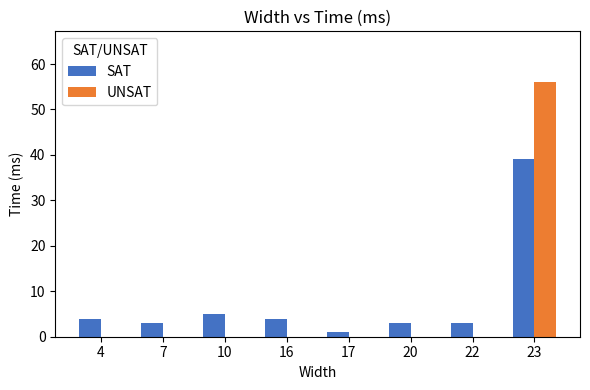

At which category does the chart reach its peak across all series?

23